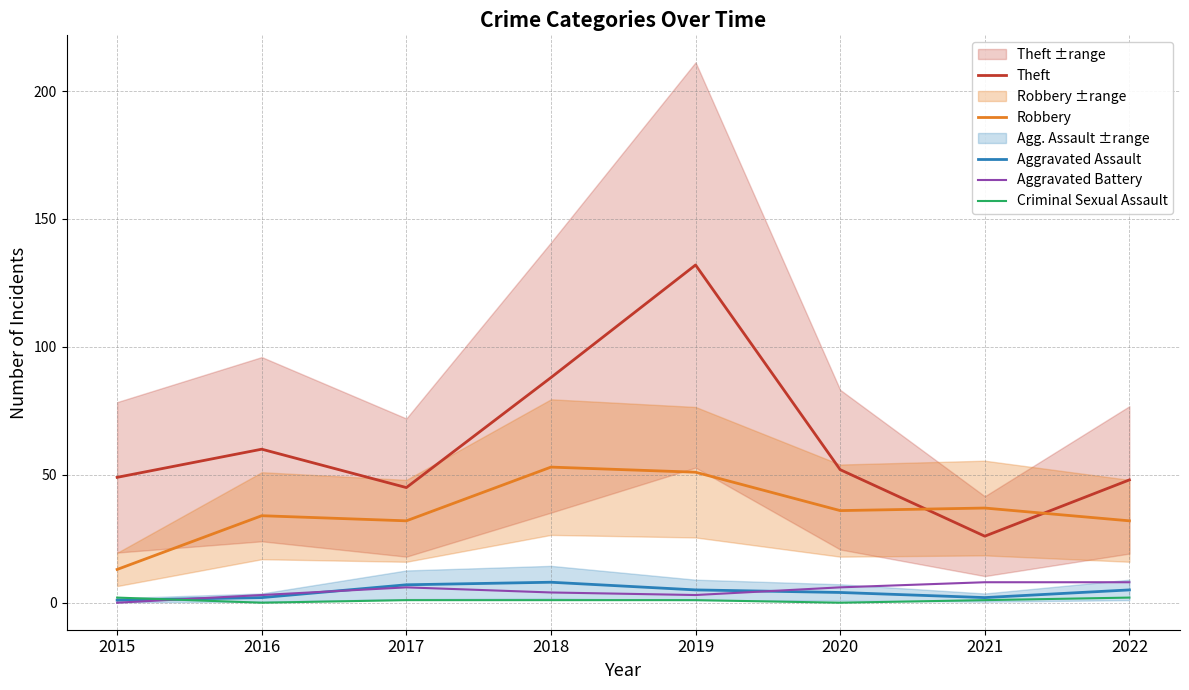

Reading left to right, extract all data points from this chart.

Theft: 49	60	45	88	132	52	26	48
Robbery: 13	34	32	53	51	36	37	32
Aggravated Assault: 1	2	7	8	5	4	2	5
Aggravated Battery: 0	3	6	4	3	6	8	8
Criminal Sexual Assault: 2	0	1	1	1	0	1	2